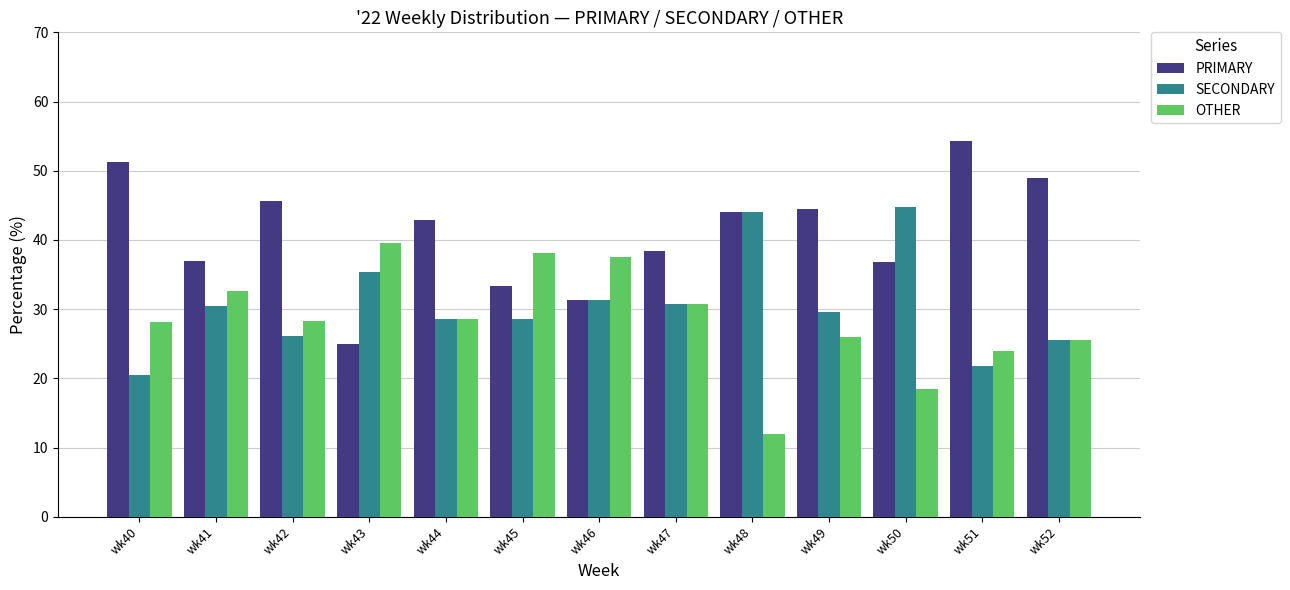

Does the chart contain stacked bars?

No